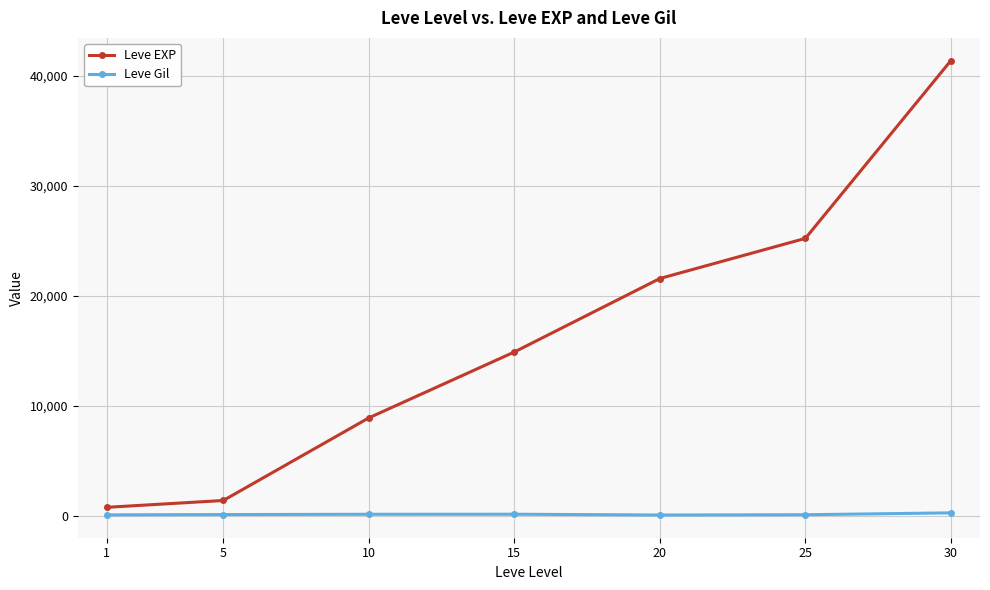

List the series in order of their peak value, highest first.

Leve EXP, Leve Gil